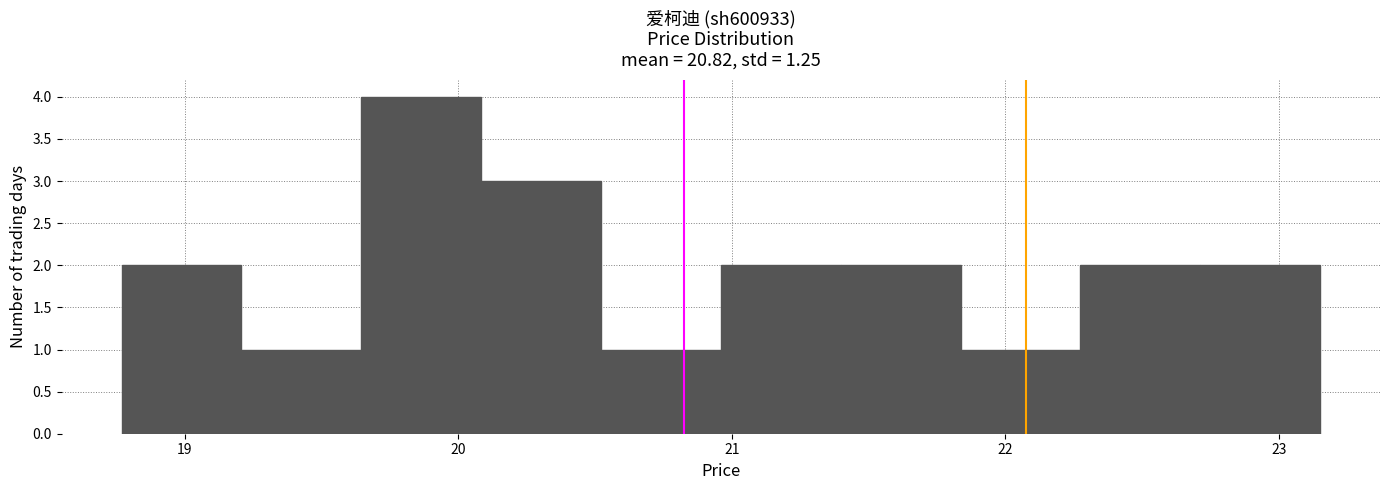

Reading left to right, list every bar in this chart as the range it spans on the x-axis followed by its height. Neither the bar edges nor the heights are printed on the chart, so give them approximately, as read against the axes.

18.8 to 19.2: 2
19.2 to 19.6: 1
19.6 to 20.1: 4
20.1 to 20.5: 3
20.5 to 21.0: 1
21.0 to 21.4: 2
21.4 to 21.8: 2
21.8 to 22.3: 1
22.3 to 22.7: 2
22.7 to 23.2: 2